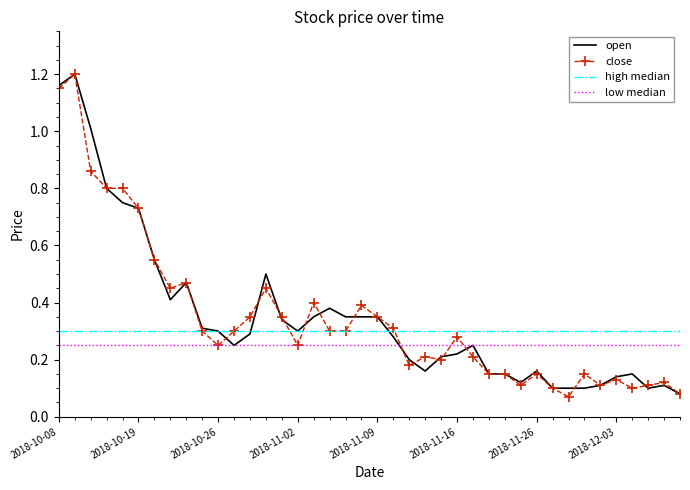

What is the maximum value shown in the chart?

1.2